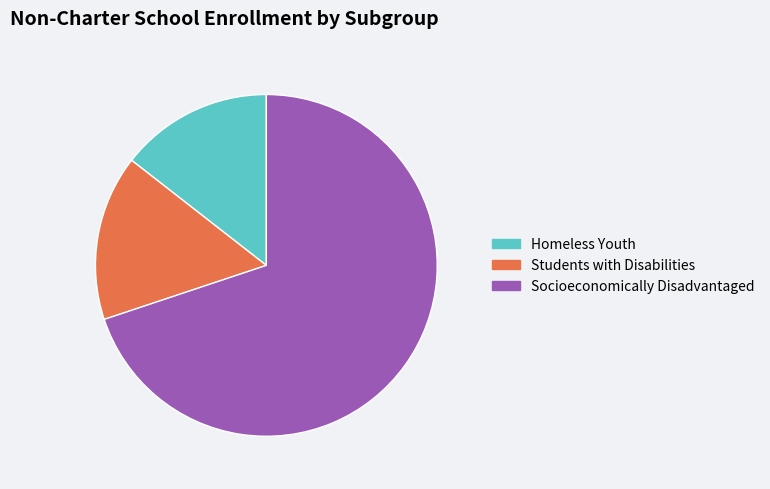

The Socioeconomically Disadvantaged slice represents 70% of the pie. True or false?

True